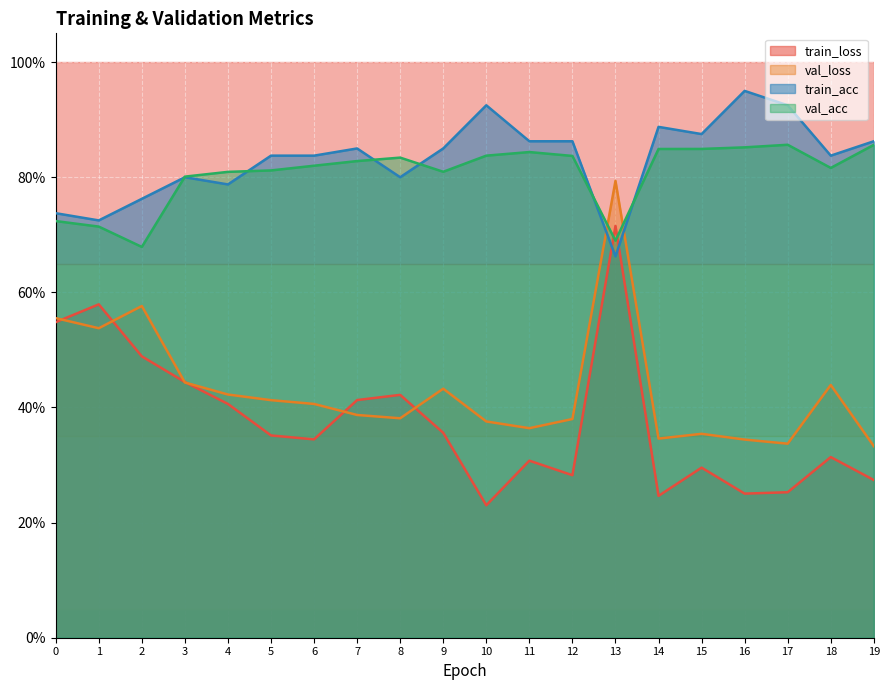

How many times do val_acc and train_acc cross each other?

6